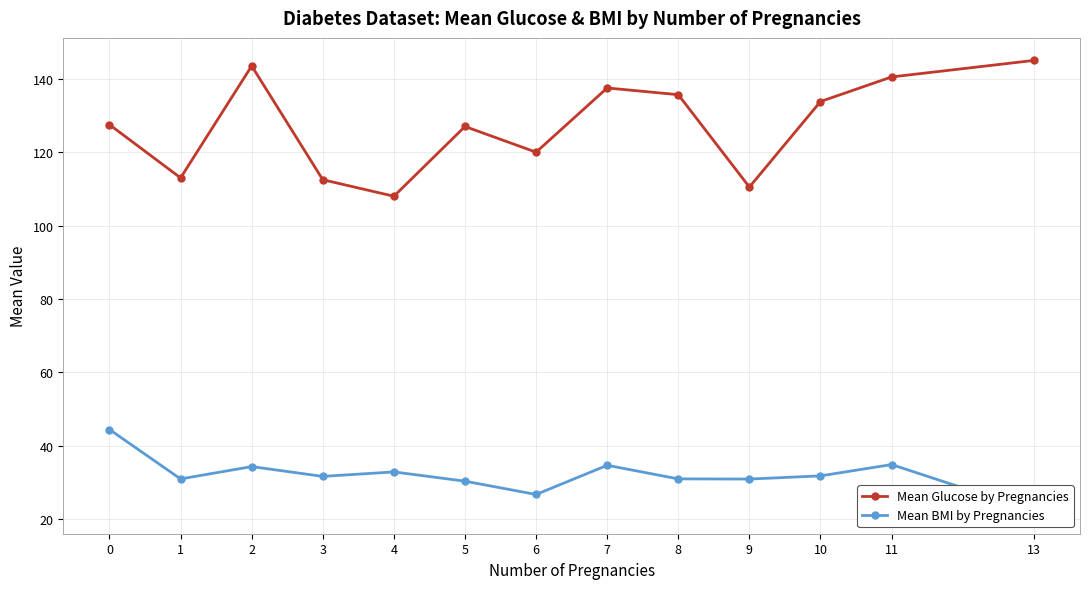

At which category does Mean BMI by Pregnancies reach its first local valley?

1